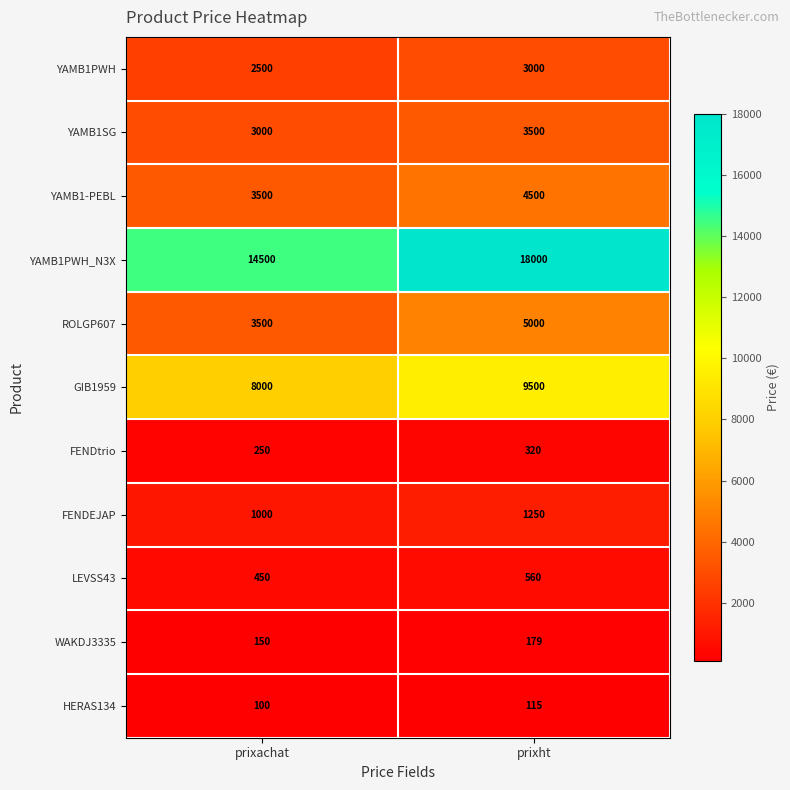

The value of GIB1959 at prixachat is 12698. True or false?

False